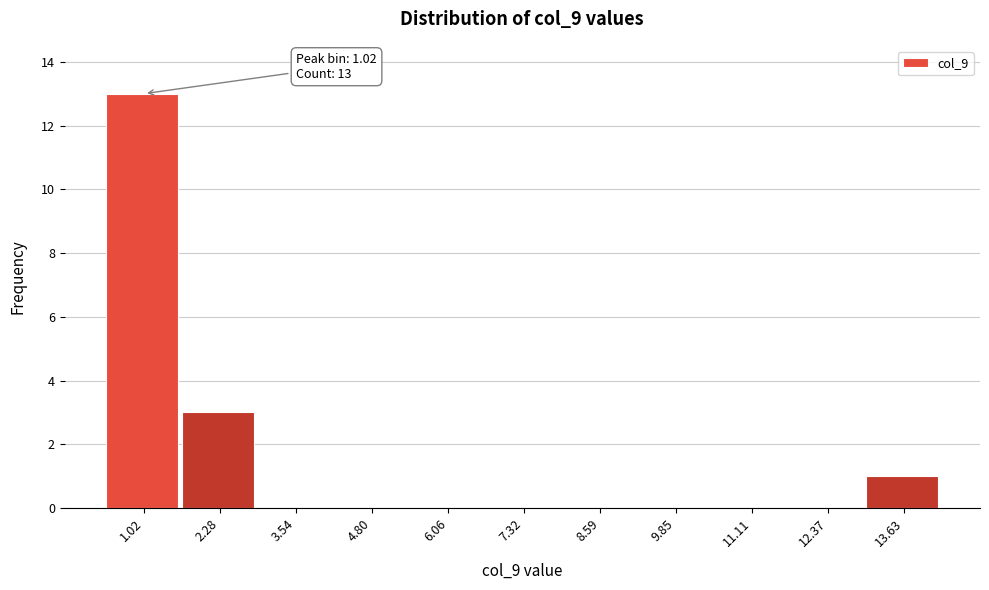

Which range on the x-axis has the tallest bar?

0.4 to 1.6